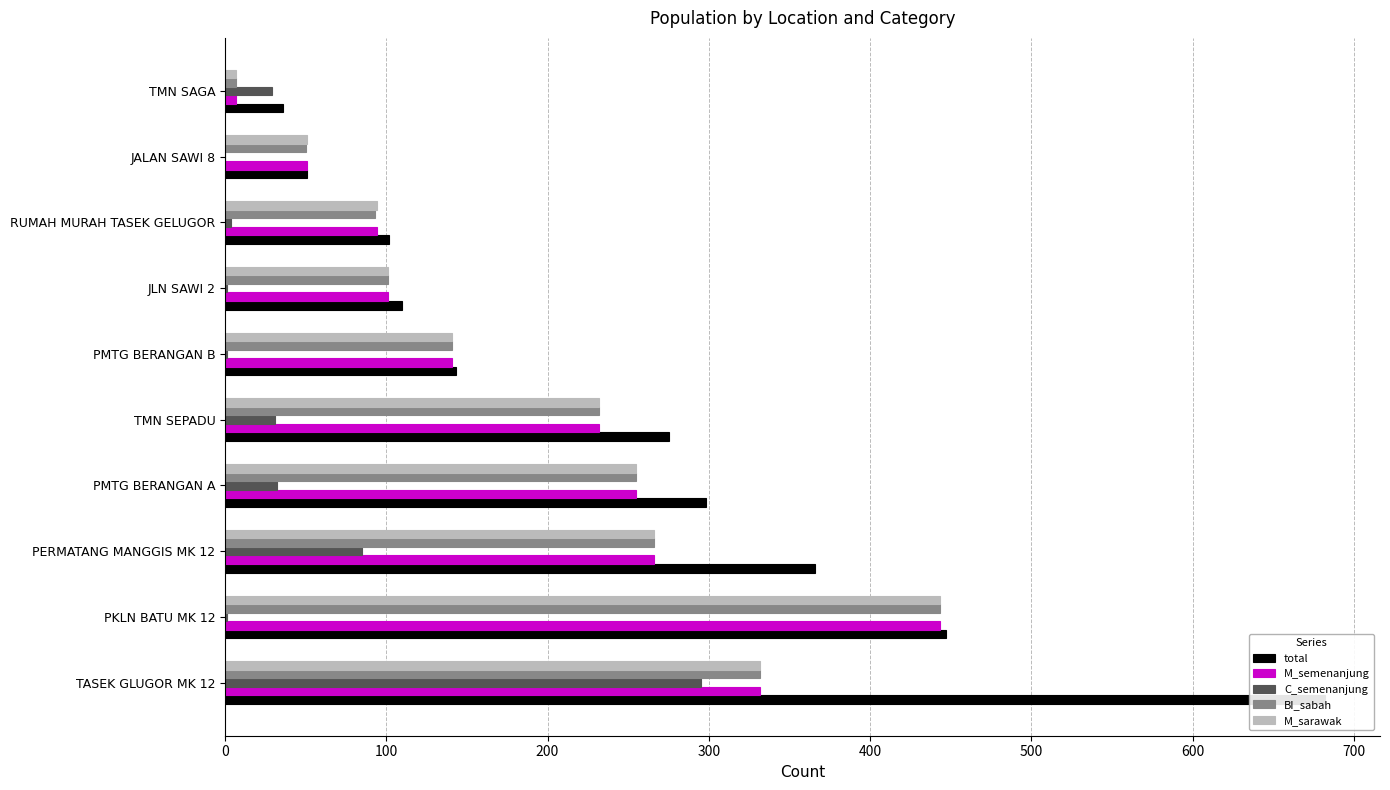

The total series shows 32 at 800. True or false?

False